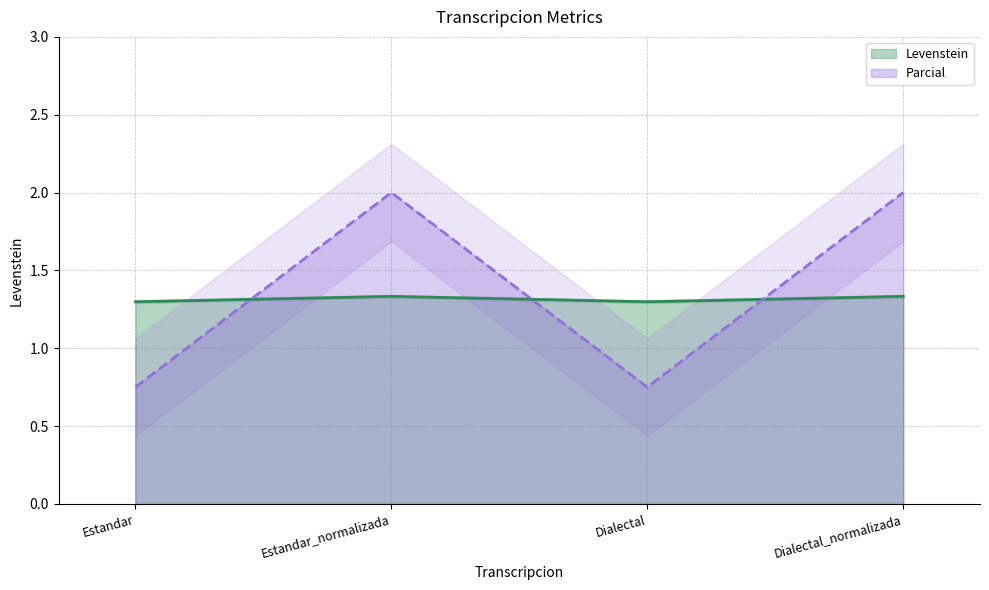

Reading right to left, list all the values displayed in this chart.

Levenstein: Dialectal_normalizada=1.3	Dialectal=1.3	Estandar_normalizada=1.3	Estandar=1.3
Parcial: Dialectal_normalizada=2.0	Dialectal=0.7	Estandar_normalizada=2.0	Estandar=0.7